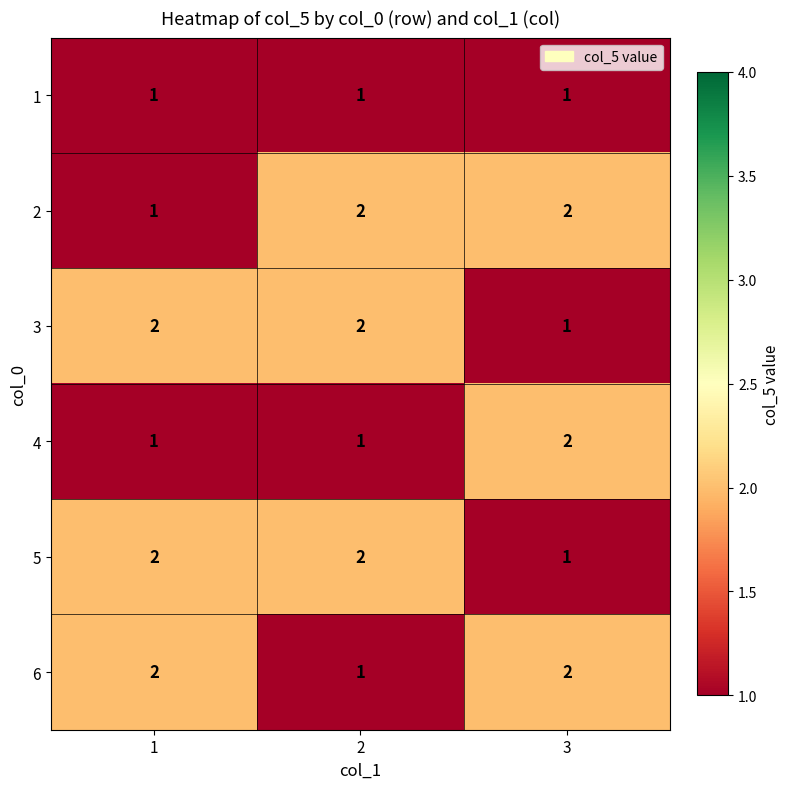

Count the 5 values in the range 1 to 2.

3